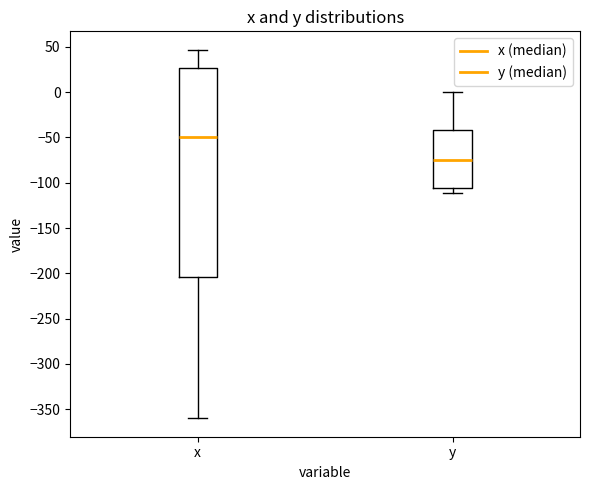

Reading left to right, read every box against the y-axis: the position of its median line, the range the box covers, and the ends of its whiskers. The values are not printed on the chart, so give them approximately, as read against the axis.

x: median -50, box -205 to 25, whiskers -360 to 45
y: median -75, box -105 to -40, whiskers -110 to 0